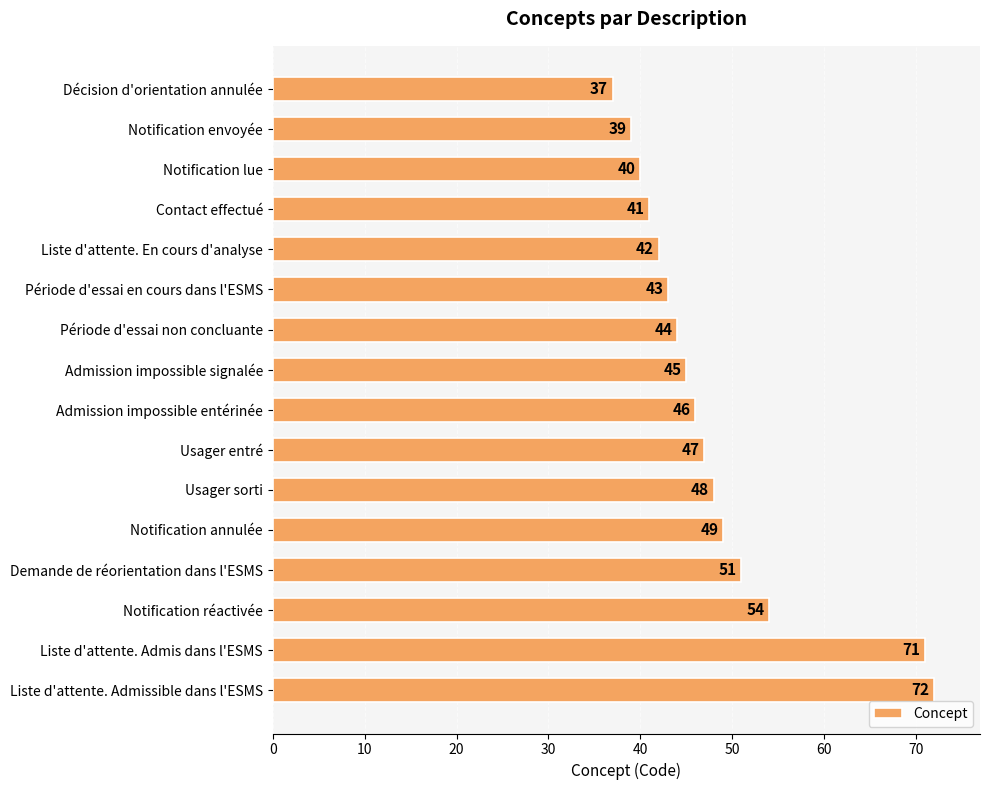

What is the difference between the maximum and second lowest values?

33